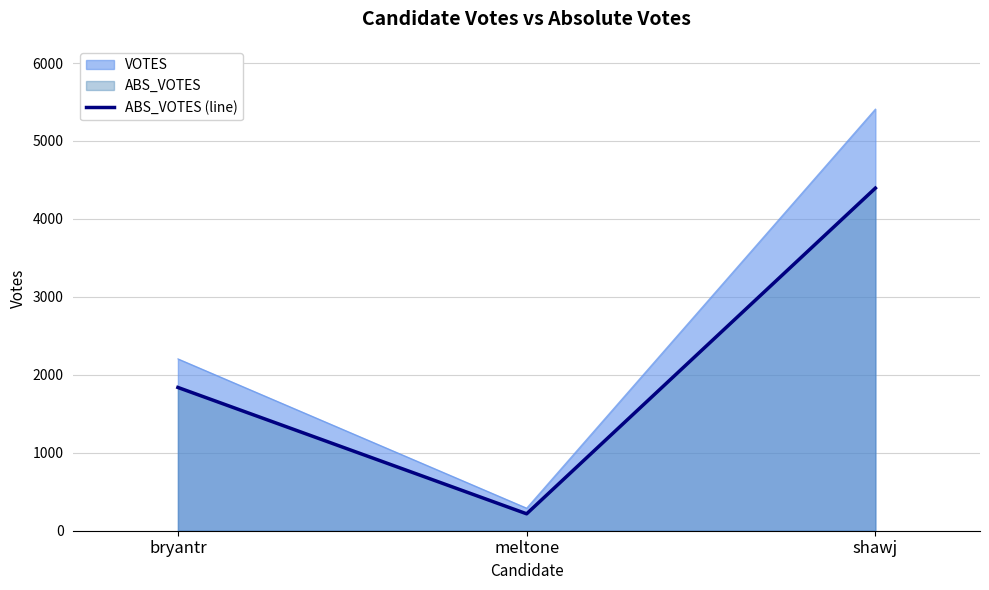

Reading left to right, extract all data points from this chart.

1838	217	4395